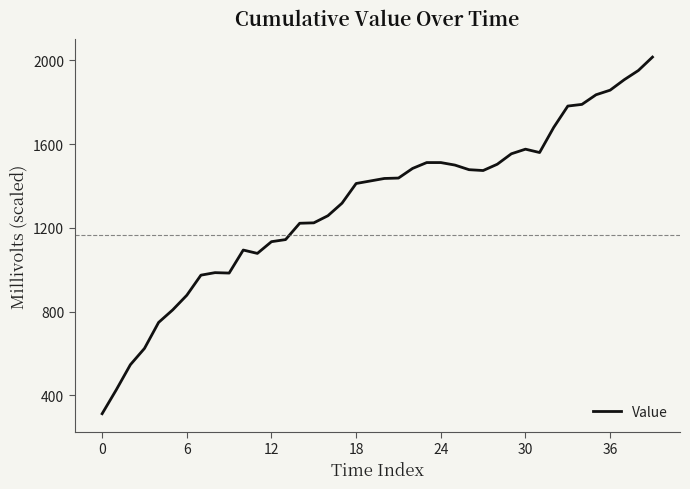

What is the smallest value displayed?

312